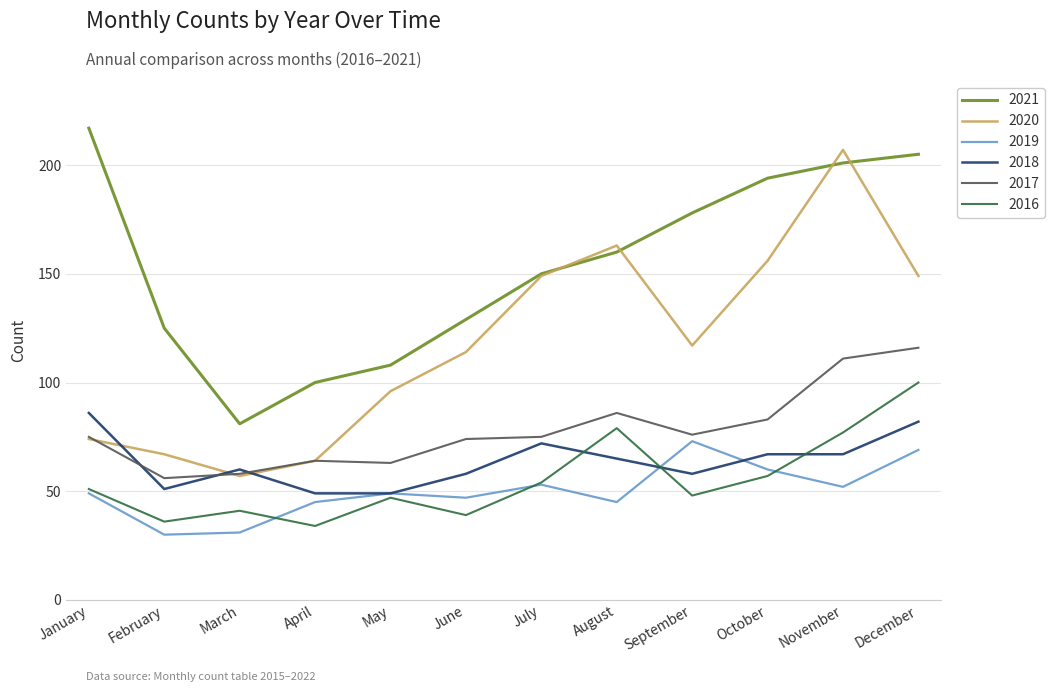

The value of 2021 at September is 178. True or false?

True